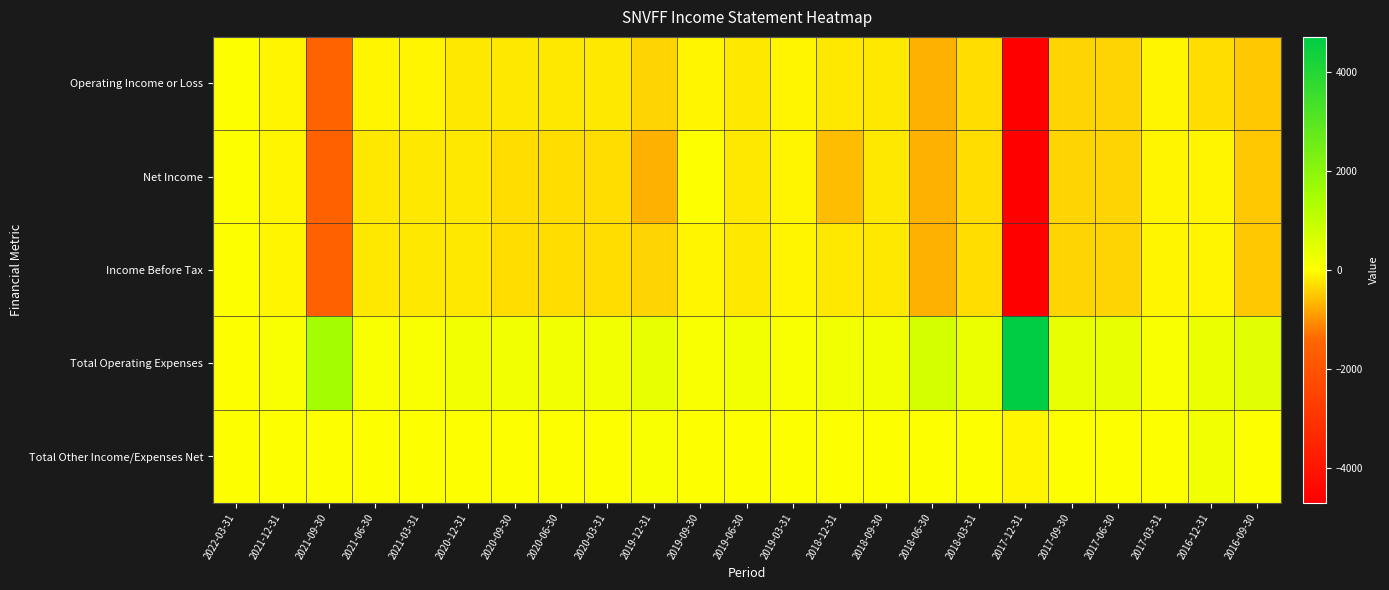

Rank the series by their maximum value, from highest to lowest.

Total Operating Expenses, Total Other Income/Expenses Net, Operating Income or Loss, Net Income, Income Before Tax